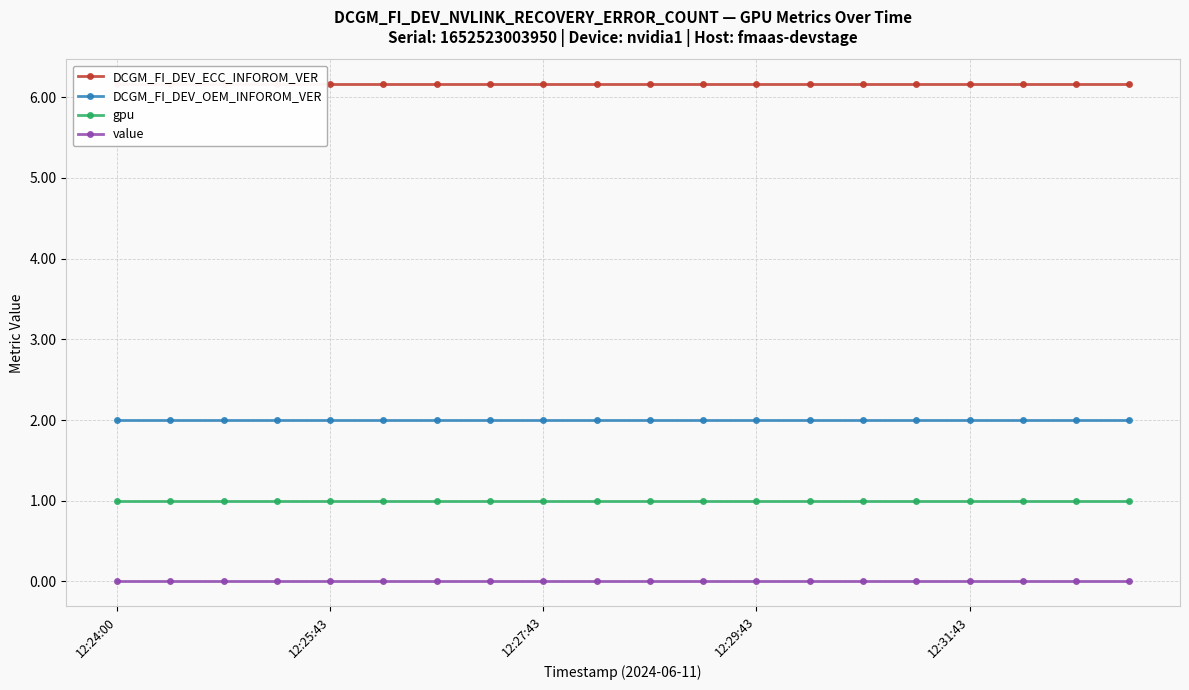

Is the value of DCGM_FI_DEV_OEM_INFOROM_VER at 7 greater than the value of gpu at 12:24:00?

Yes